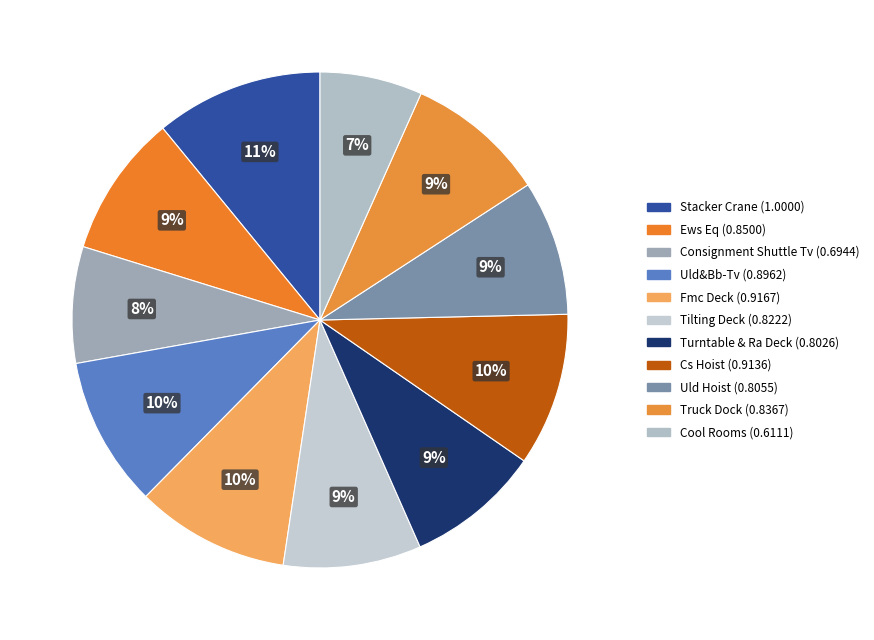

True or false: Tilting Deck accounts for 9% of the total.

True